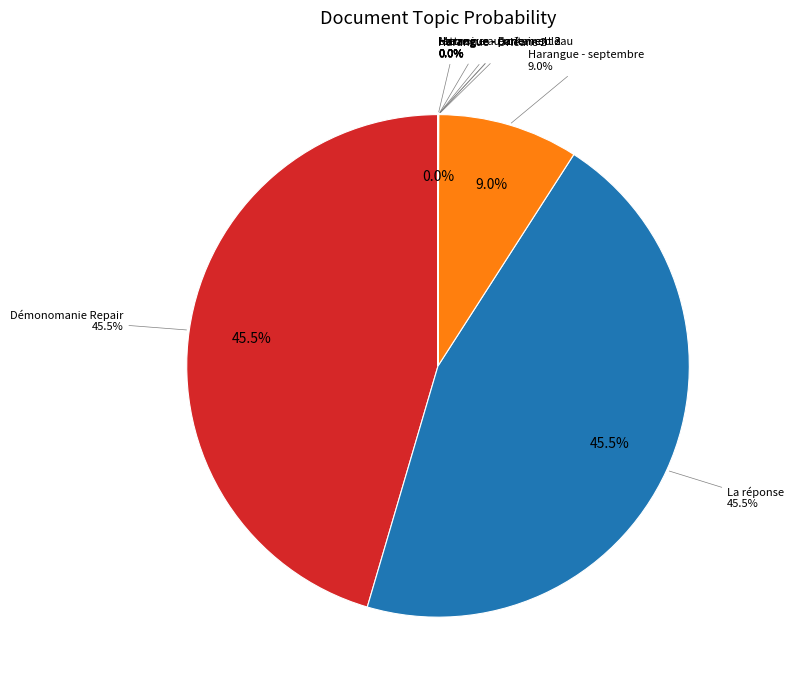

The Harangue - parlement 2 slice represents 1% of the pie. True or false?

False